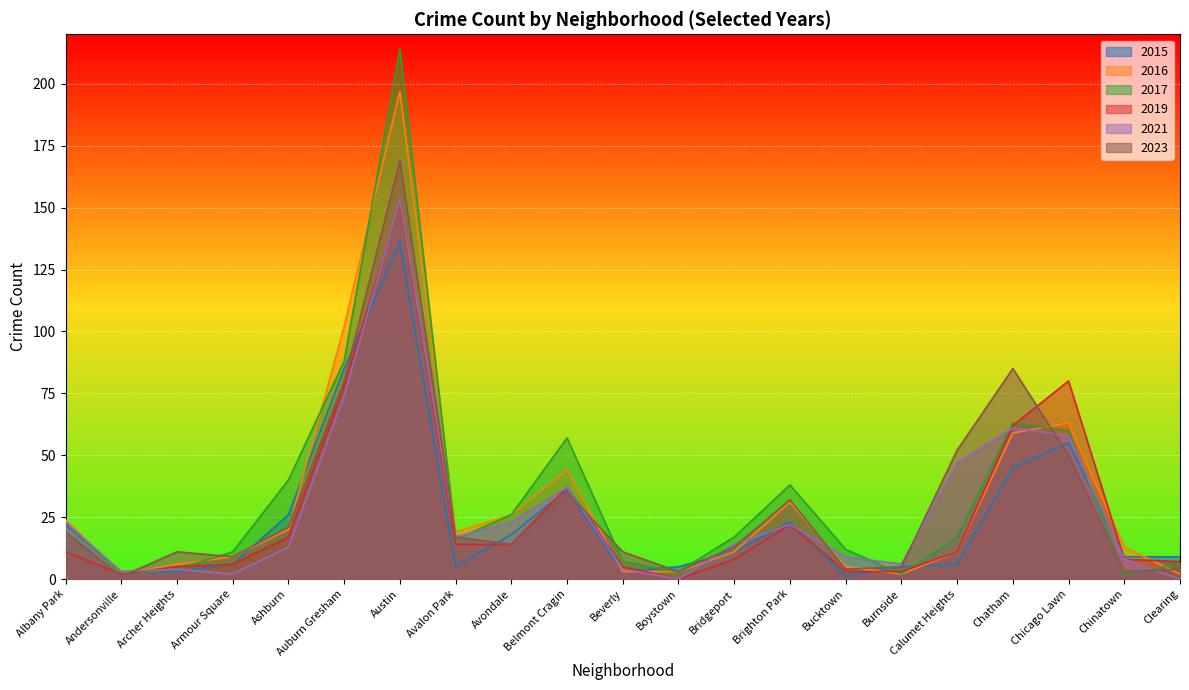

What is the label of the 20th point from the left?

Chinatown